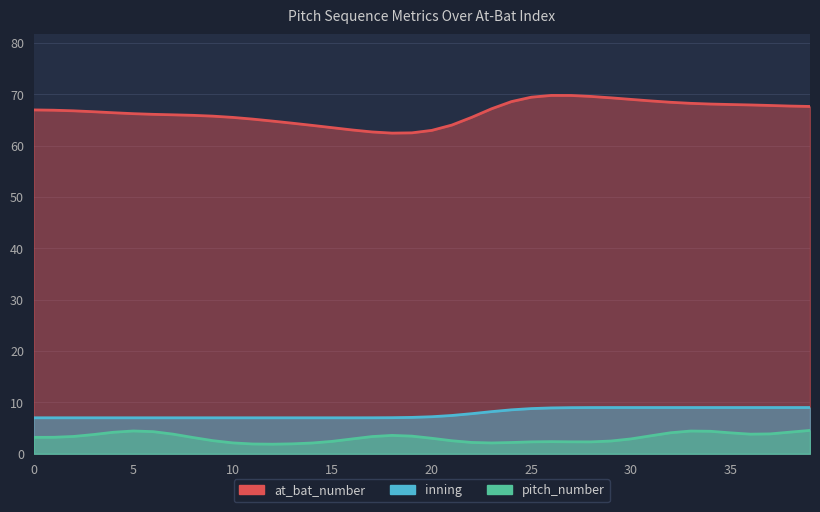

How many data points in pitch_number are less than 3?

19